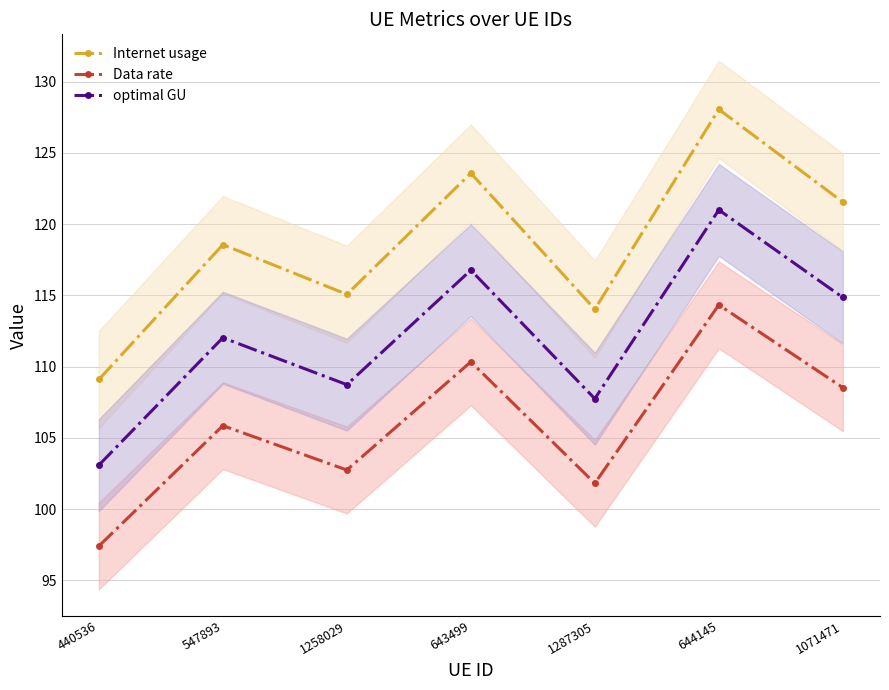

Count the number of categories in the chart.

7